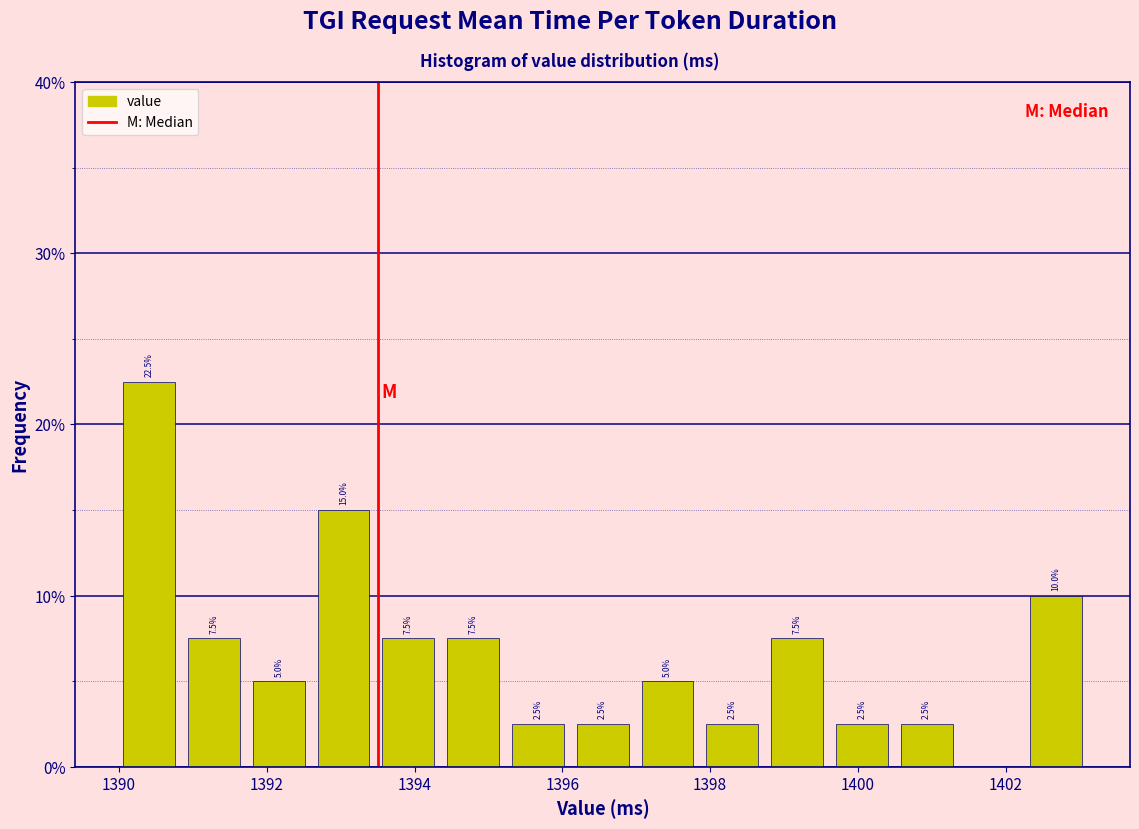

Which range on the x-axis has the tallest bar?

1390.0 to 1390.8